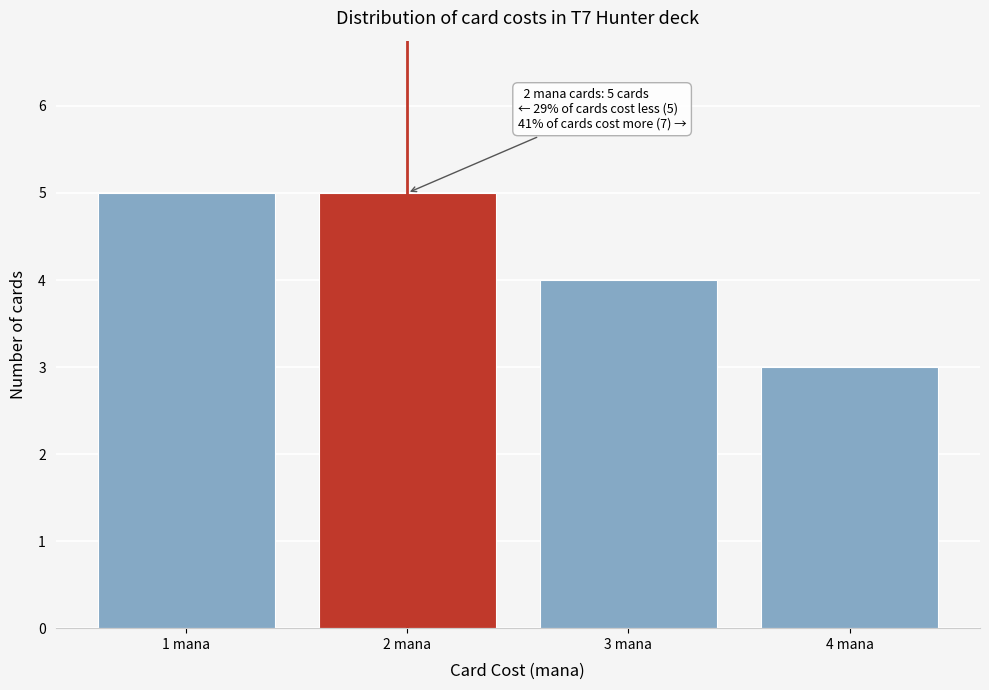

Reading left to right, extract all data points from this chart.

1 mana=5	2 mana=5	3 mana=4	4 mana=3